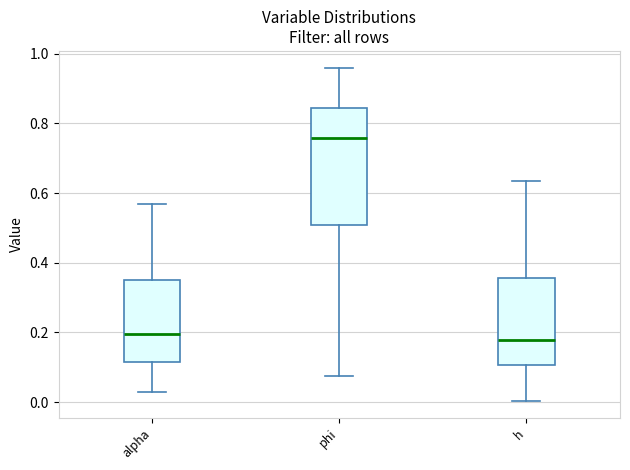

Reading left to right, transcribe this box plot: for each box, give where its median line is, the range the box spans, and where its two whiskers end, as read against the y-axis. The values are not printed on the chart, so give them approximately, as read against the axis.

alpha: median 0.20, box 0.12 to 0.36, whiskers 0.02 to 0.56
phi: median 0.76, box 0.50 to 0.84, whiskers 0.08 to 0.96
h: median 0.18, box 0.10 to 0.36, whiskers 0.00 to 0.64